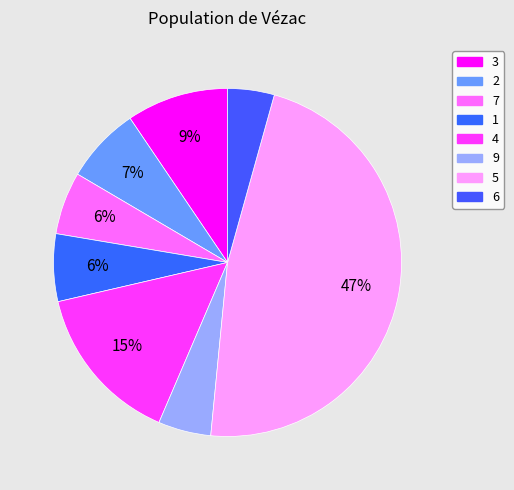

How many slices are in this pie chart?

8